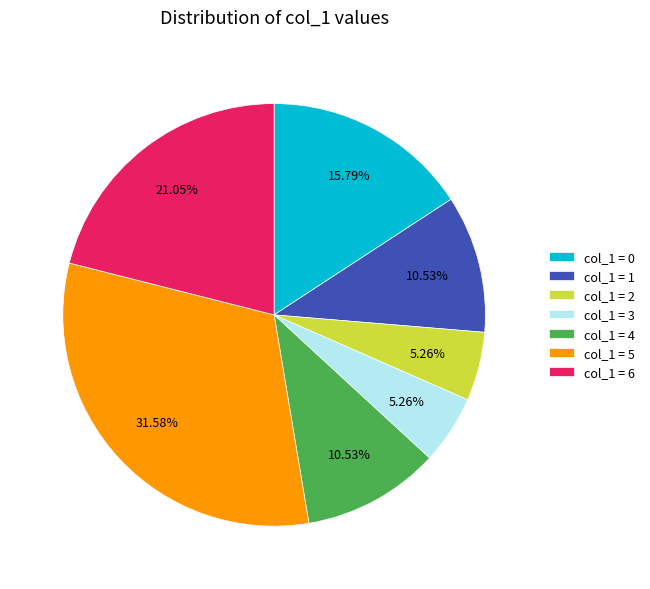

How many slices are in this pie chart?

7